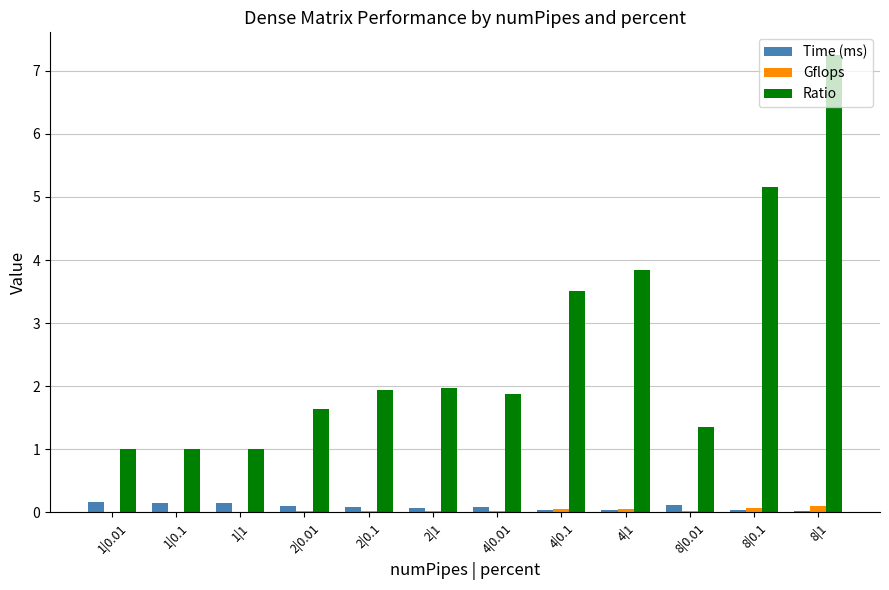

What are all the series names shown in the legend?

Time (ms), Gflops, Ratio